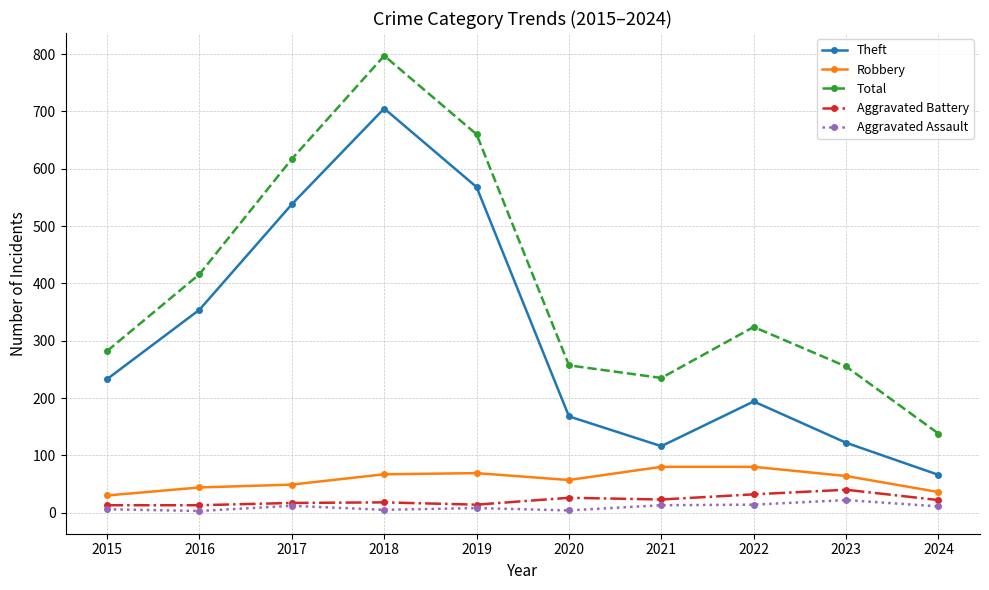

What is the difference between the second highest and second lowest values in the Aggravated Assault series?

10